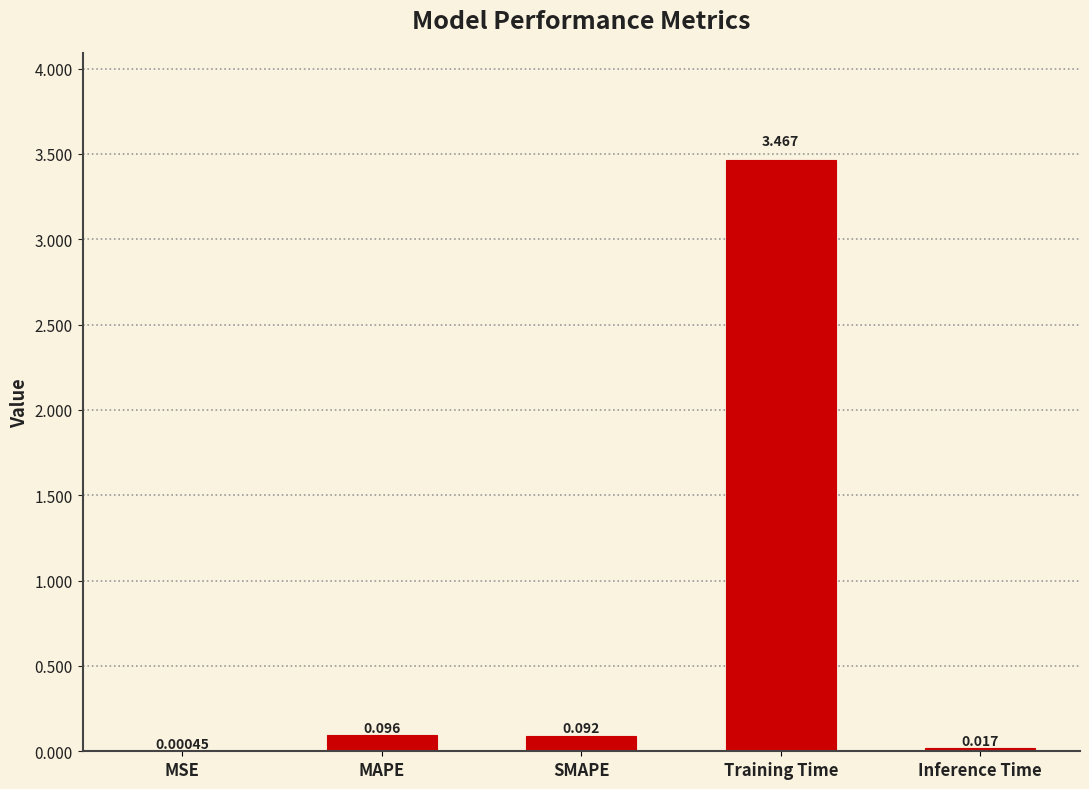

At which category does the chart reach its peak across all series?

Training Time